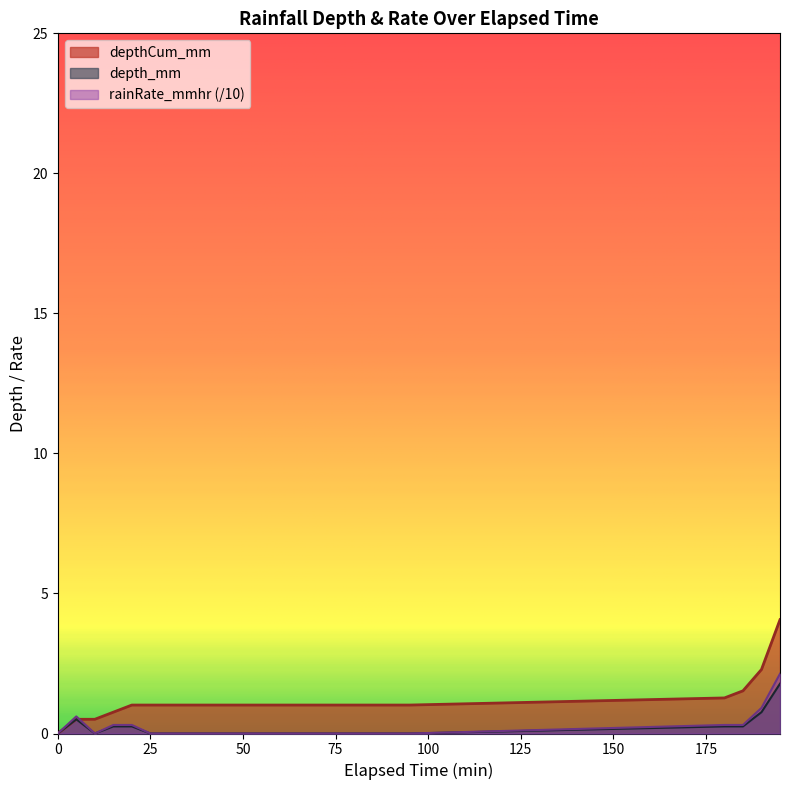

Rank the series at 25 from lowest to highest value.

depth_mm, rainRate_mmhr, depthCum_mm